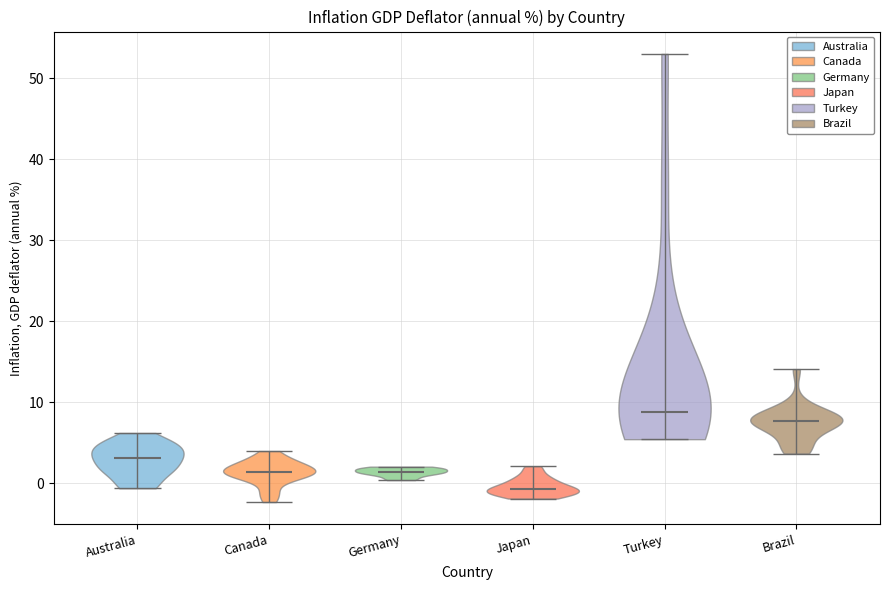

Where does the median line of the violin for Brazil sit on the y-axis? The values are not printed on the chart, so give them approximately, as read against the axis.

8